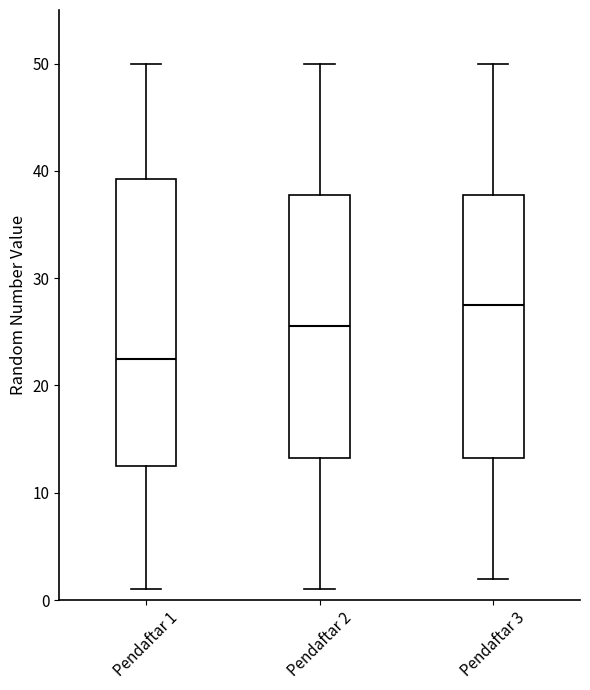

Comparing the boxes themselves (not the whiskers), which one is the tallest?

Pendaftar 1